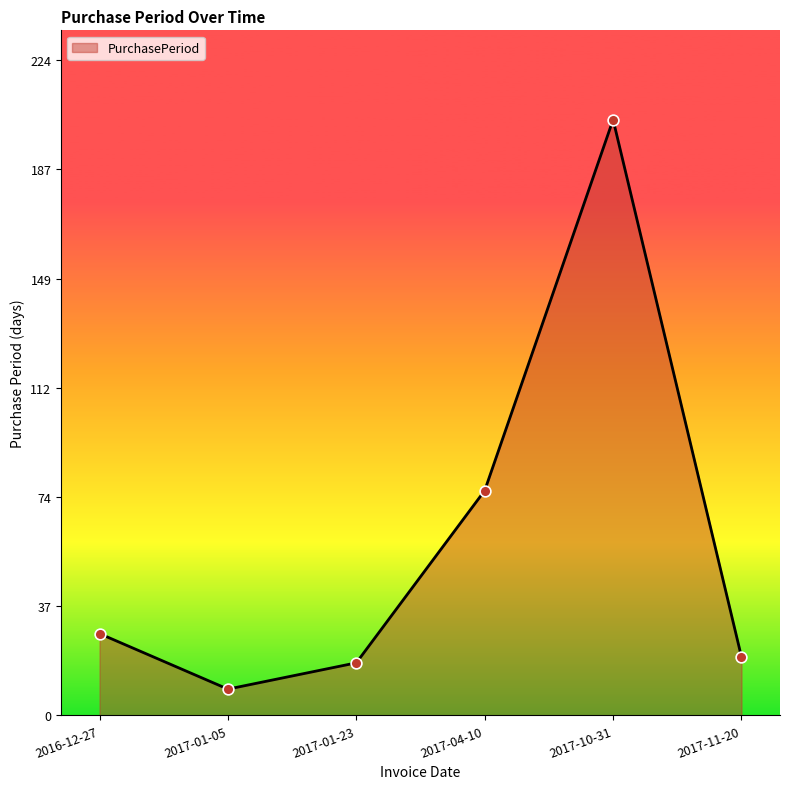

Which has a higher value, 2017-01-05 or 2017-11-20?

2017-11-20